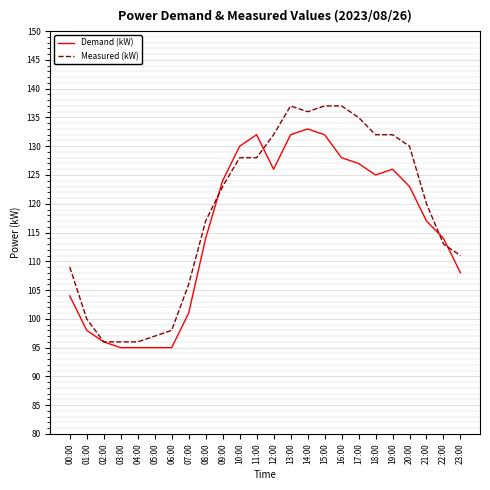

Is this an area chart (filled region under the line)?

No